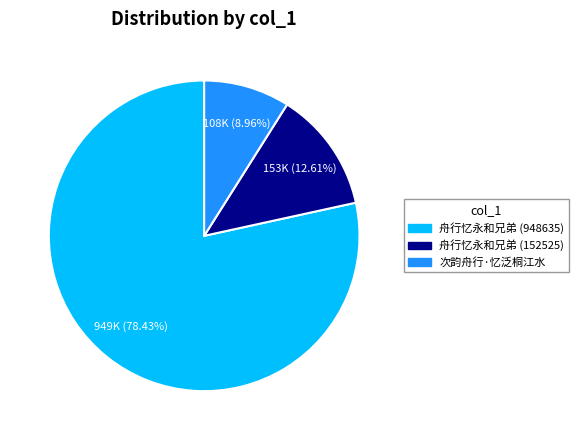

Do 次韵舟行·忆泛桐江水 and 舟行忆永和兄弟 (948635) together represent more than half of the pie?

Yes